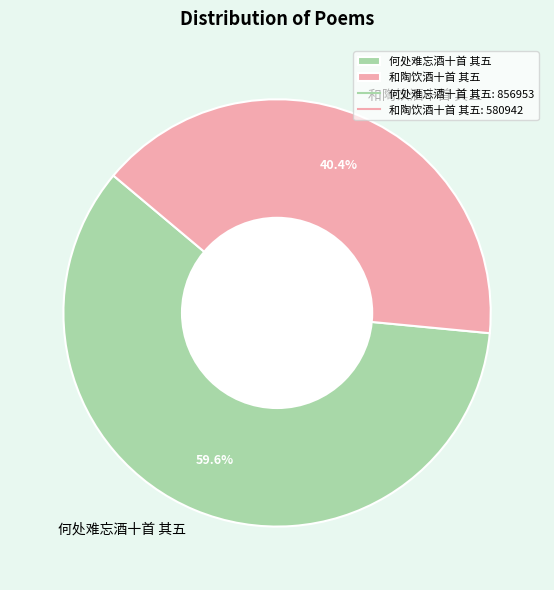

True or false: 何处难忘酒十首 其五 accounts for 66% of the total.

False